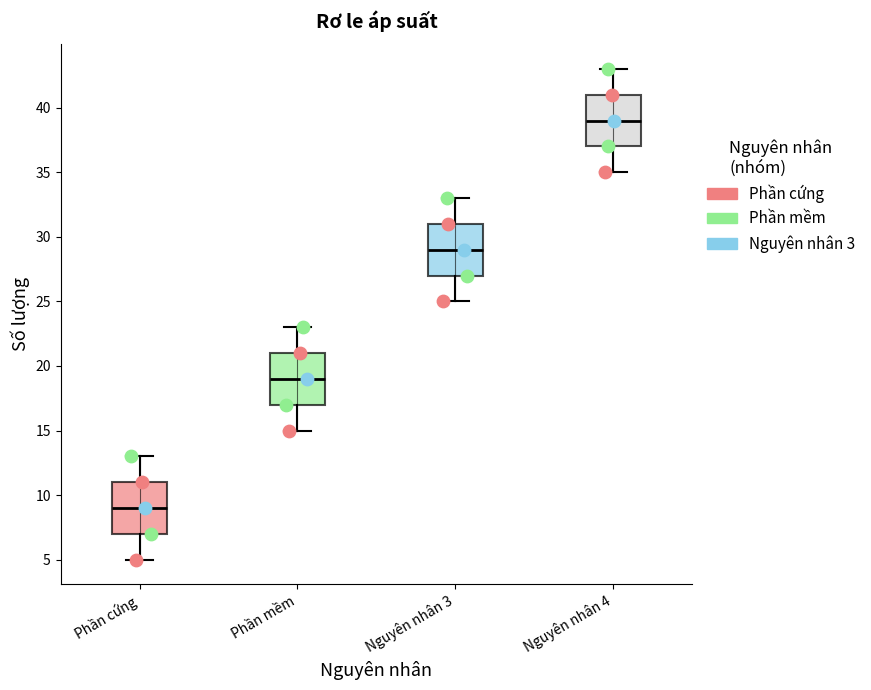

Which box has the highest median line?

Nguyên nhân 4